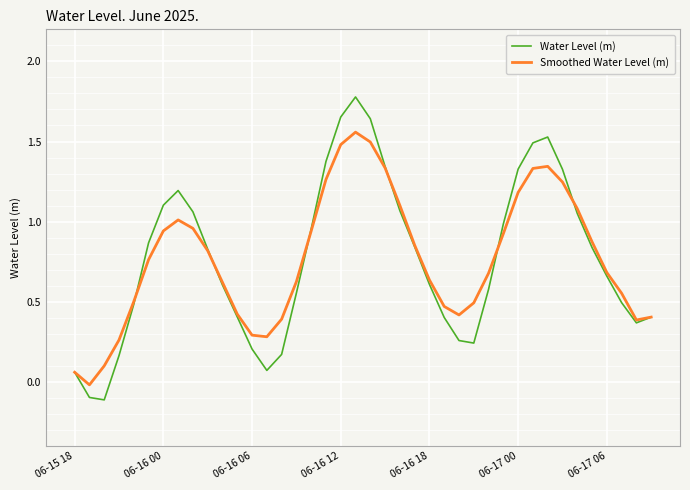

List the series in order of their peak value, lowest first.

Smoothed Water Level (m), Water Level (m)